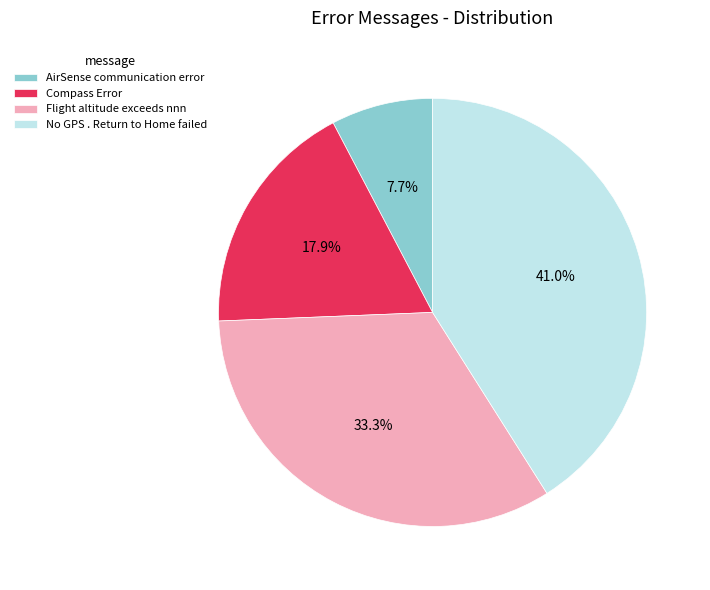

How many slices are in this pie chart?

4